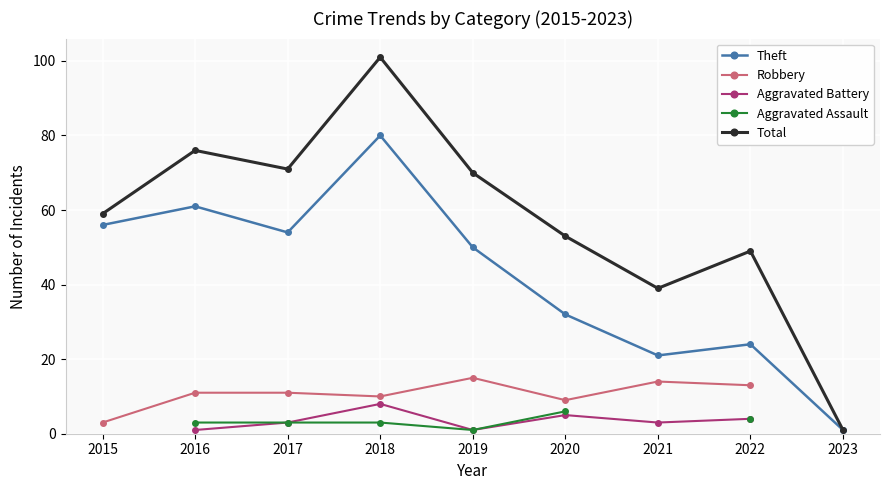

Which series has the largest range (max minus min)?

Total